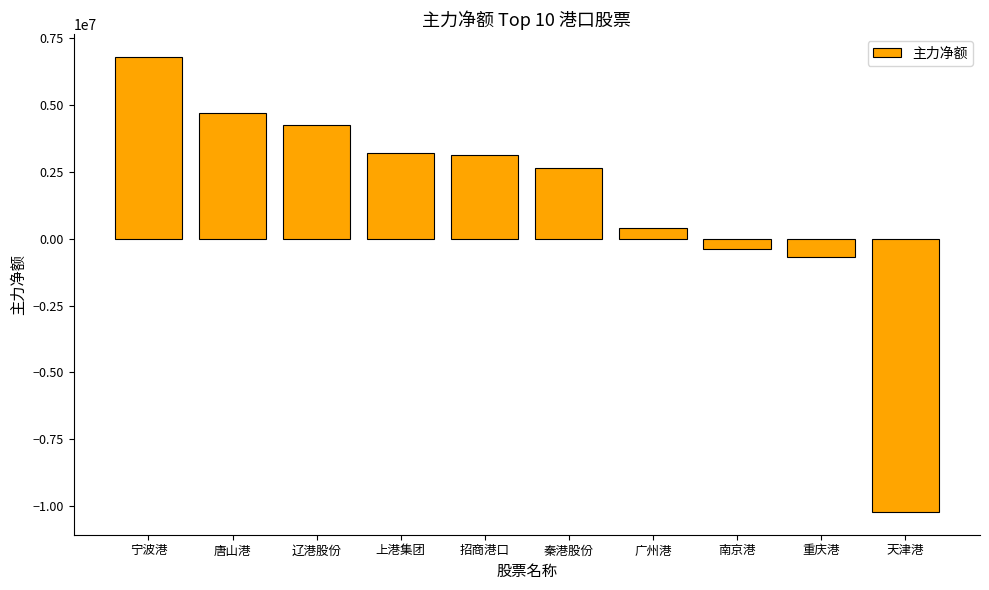

What is the average value?

1387653